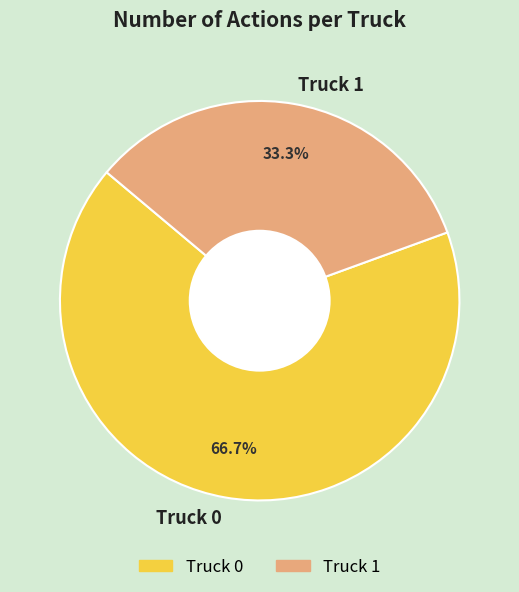

Which category has the smallest portion of the pie?

Truck 1